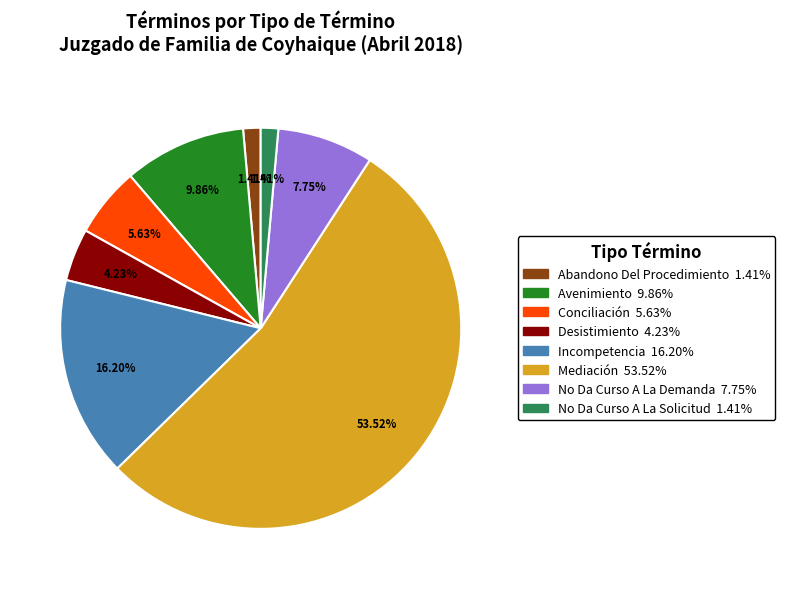

Do Desistimiento and Abandono Del Procedimiento together represent more than half of the pie?

No